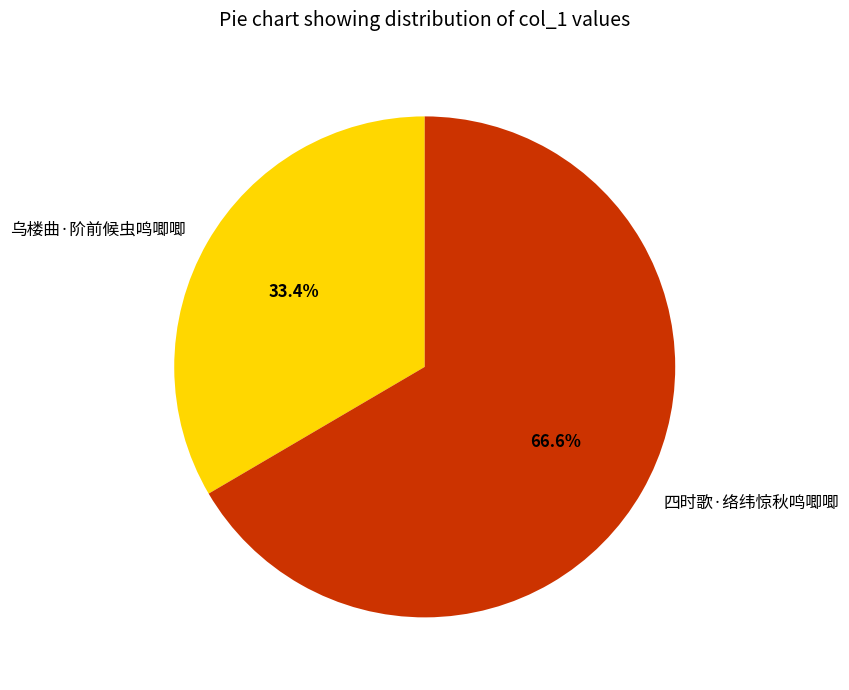

What portion of the pie excludes 四时歌·络纬惊秋鸣唧唧?

33.4%